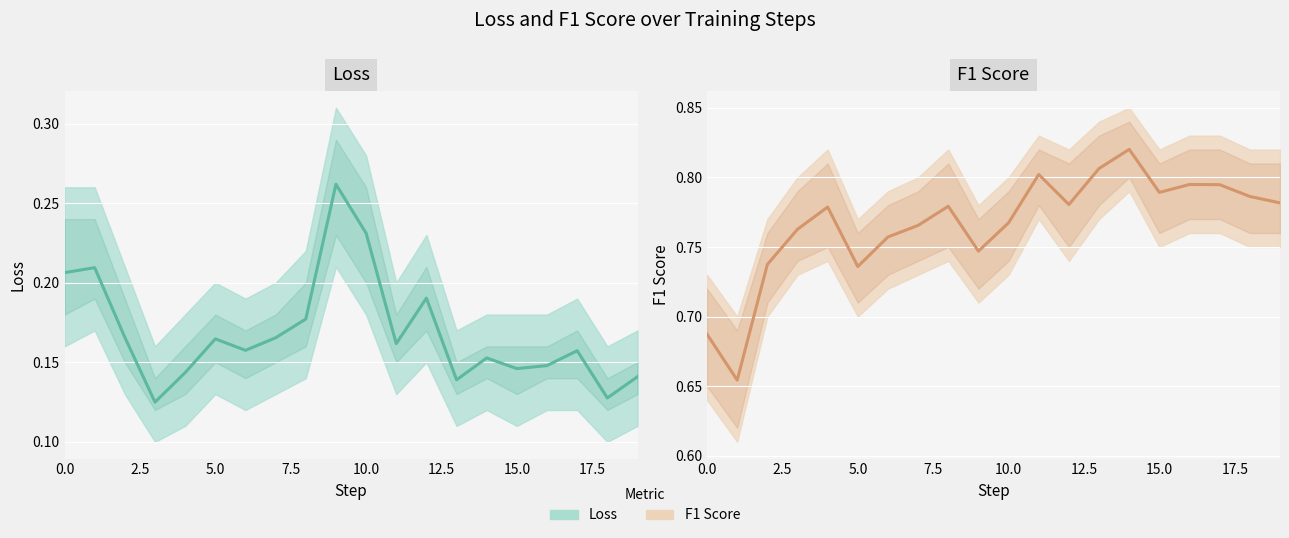

What is the difference between the maximum and second lowest values in the F1 Score series?

0.1